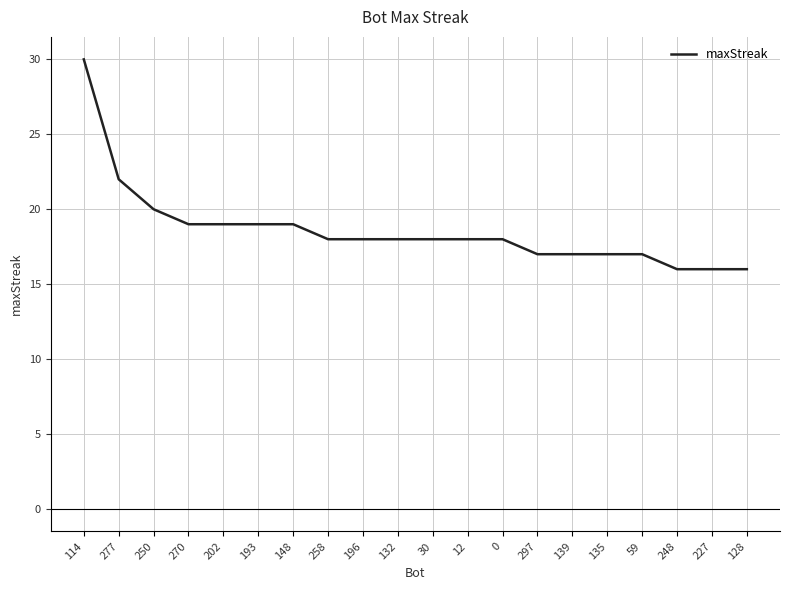

What position from the left is 202?

5